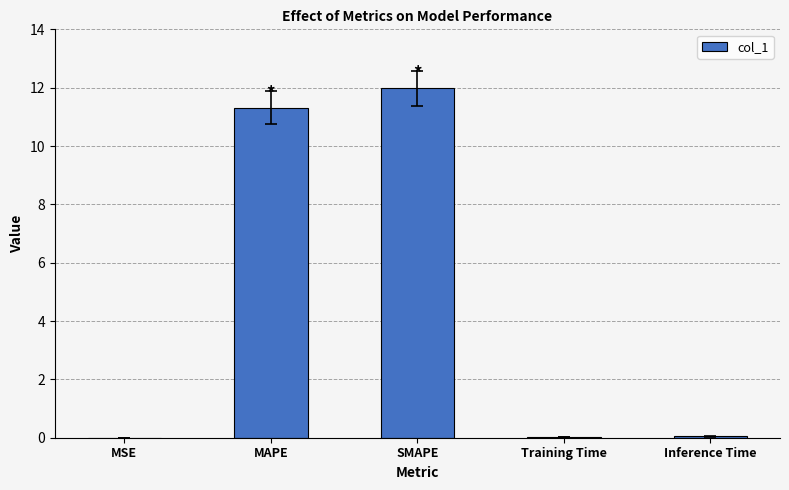

The value at MAPE is 5.3. True or false?

False